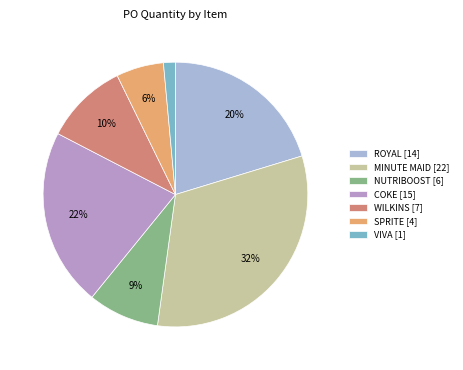

How many slices are in this pie chart?

7